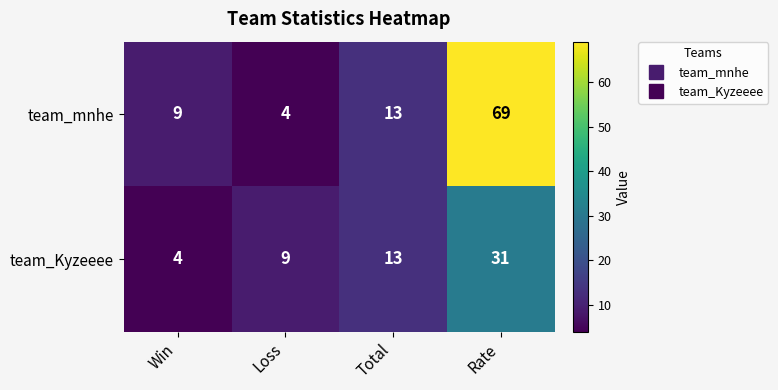

What is the approximate value of team_Kyzeeee at Rate?

31